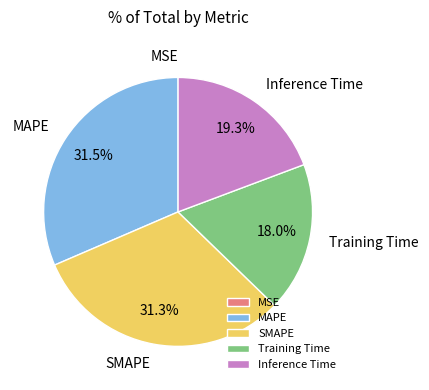

Is Training Time the majority of the pie?

No